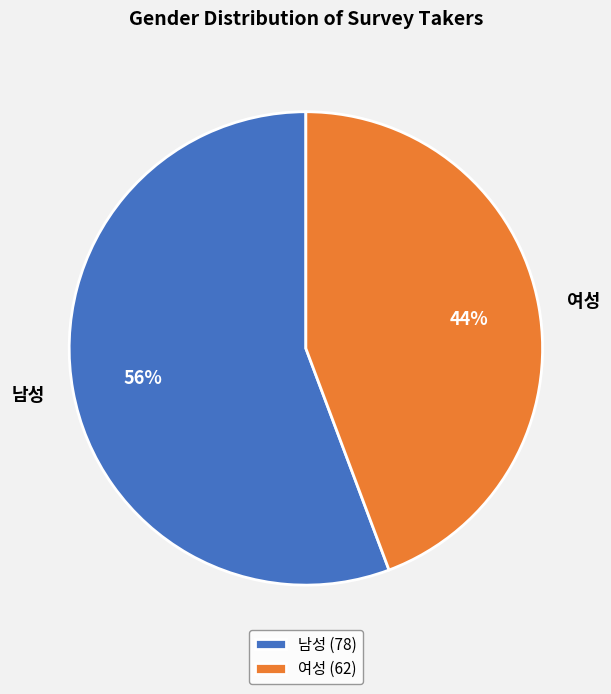

True or false: 여성 accounts for 44% of the total.

True